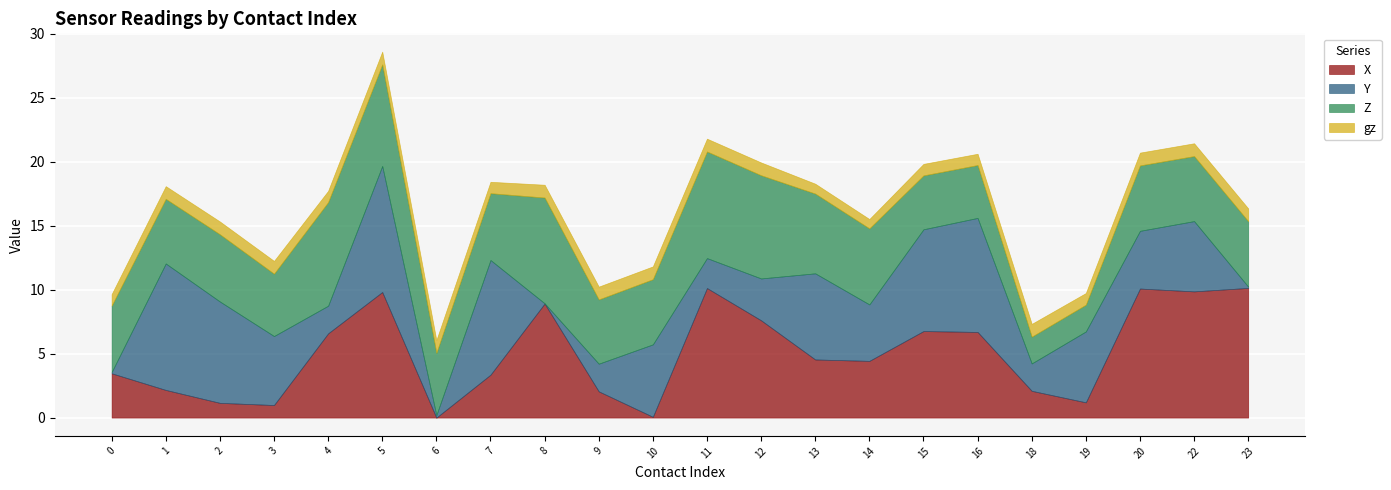

What is the spread (max minus min) of values at 10?

5.6